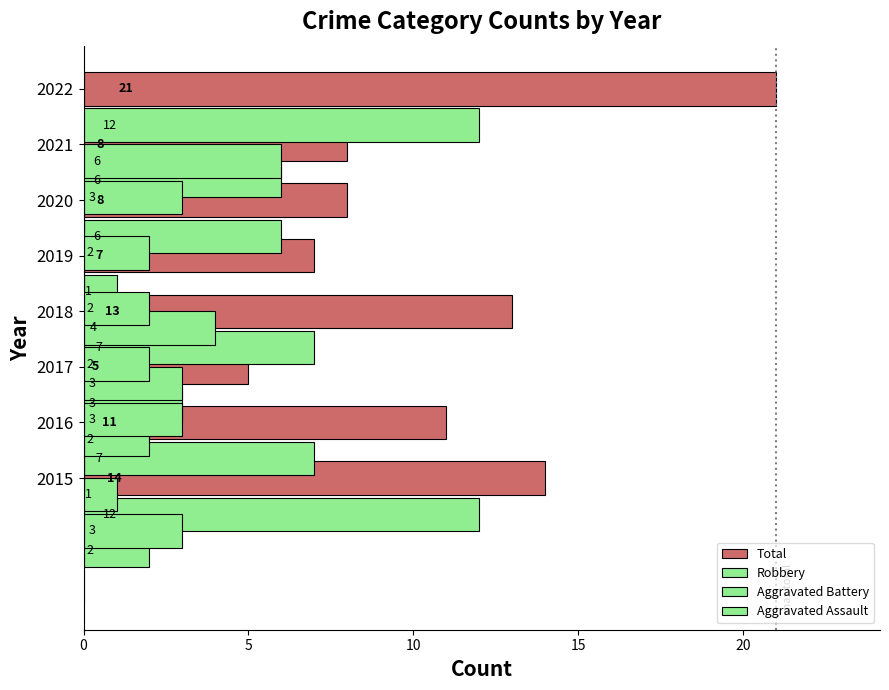

Where is Aggravated Battery nearest to the value 3?

2017